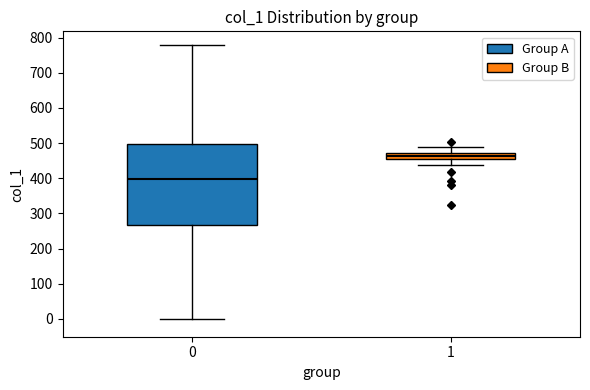

Which box has the highest median line?

1